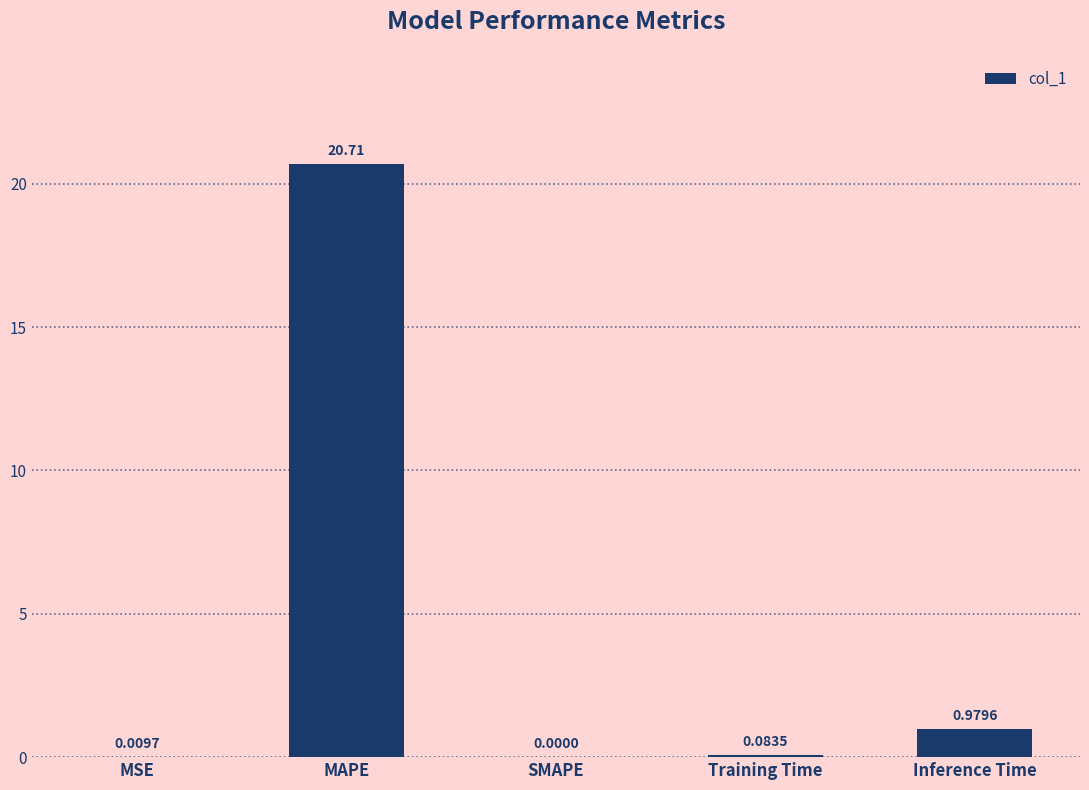

What is the greatest value displayed?

20.7